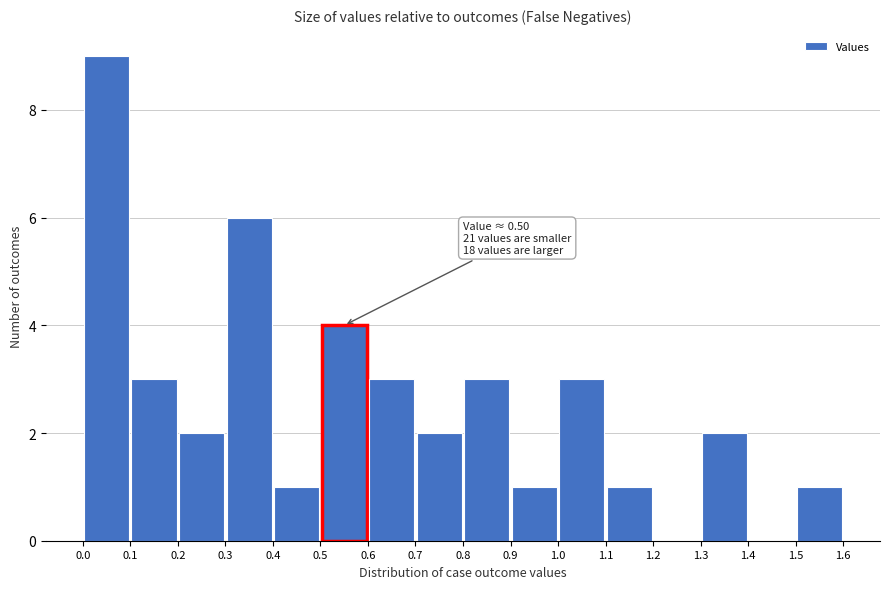

Over which range of the x-axis is the bar tallest?

0.0 to 0.1